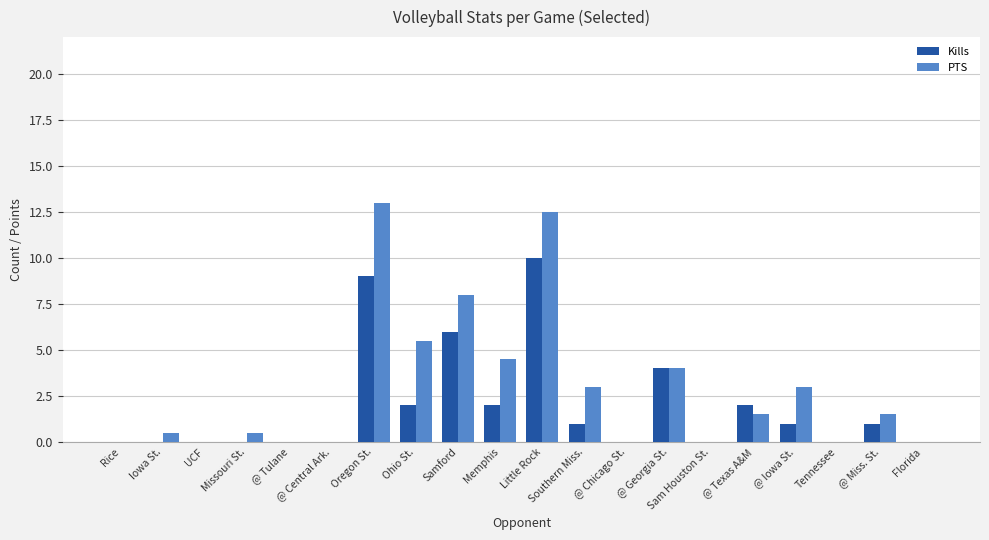

At which category is the sum across all series the highest?

Little Rock